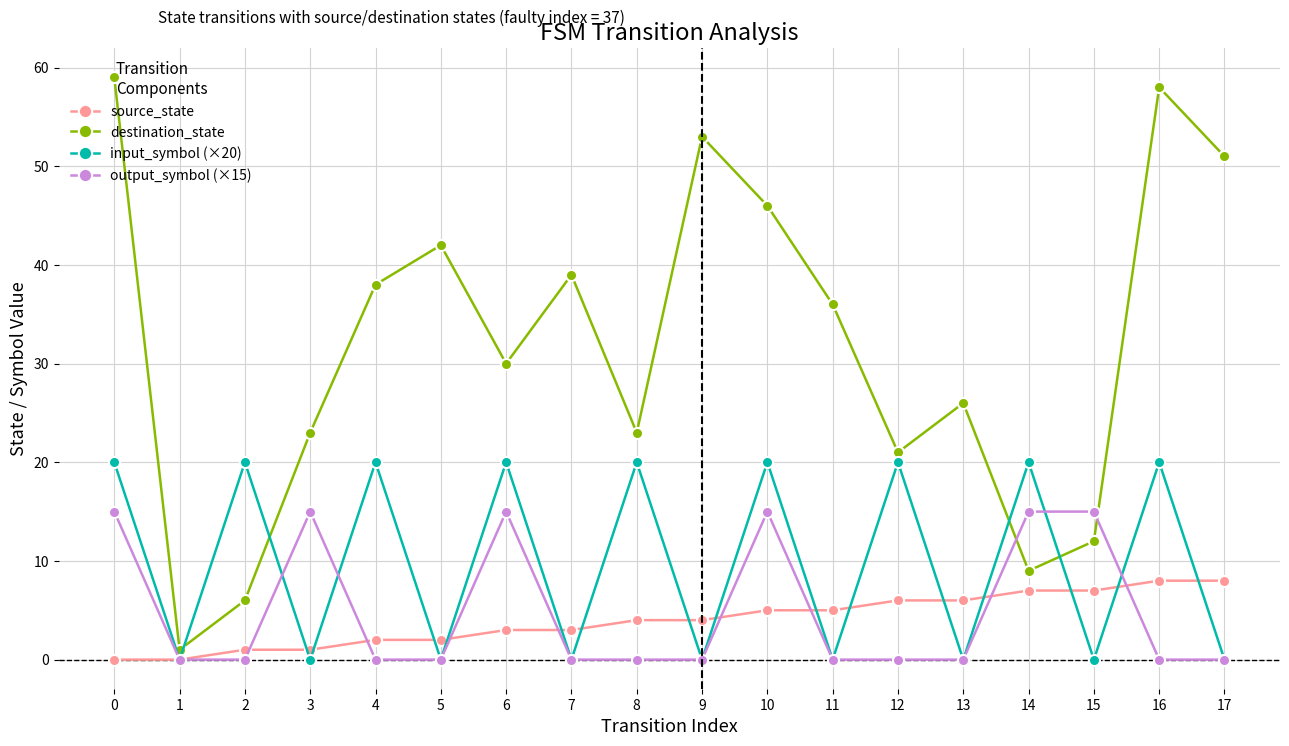

The source_state series shows 12 at 14. True or false?

False